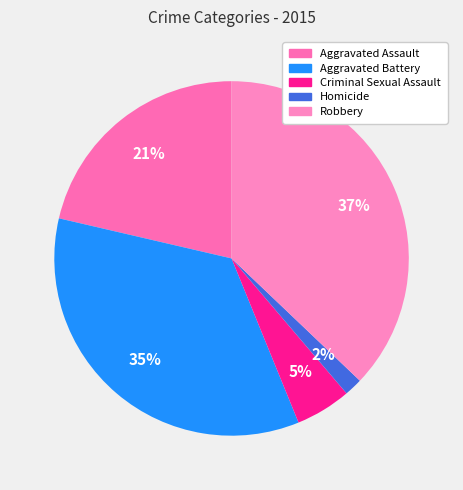

Is it true that Aggravated Assault is 21% of the pie?

True